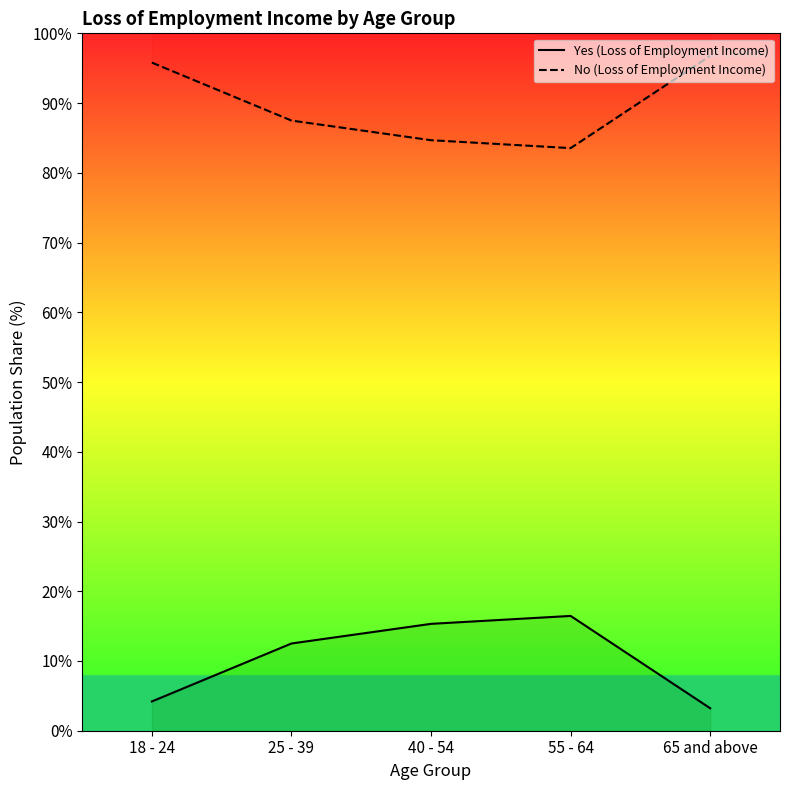

Reading right to left, extract all data points from this chart.

Yes (Loss of Employment Income): 65 and above=3.2	55 - 64=16.5	40 - 54=15.3	25 - 39=12.5	18 - 24=4.2
No (Loss of Employment Income): 65 and above=96.8	55 - 64=83.5	40 - 54=84.7	25 - 39=87.5	18 - 24=95.8